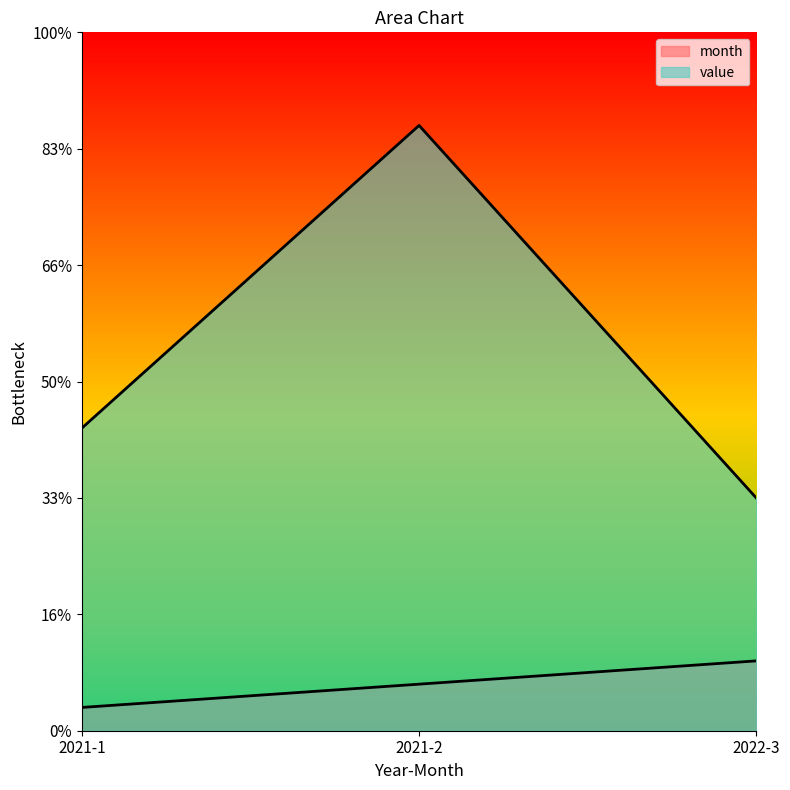

What is the label of the 3rd point from the left?

2022-3